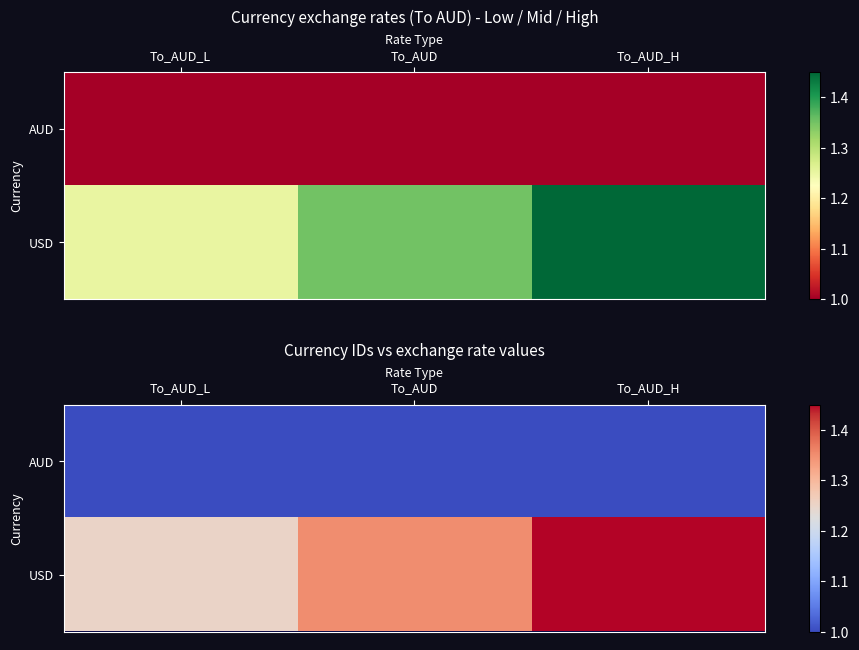

Rank the categories by USD value from highest to lowest.

To_AUD_H, To_AUD, To_AUD_L